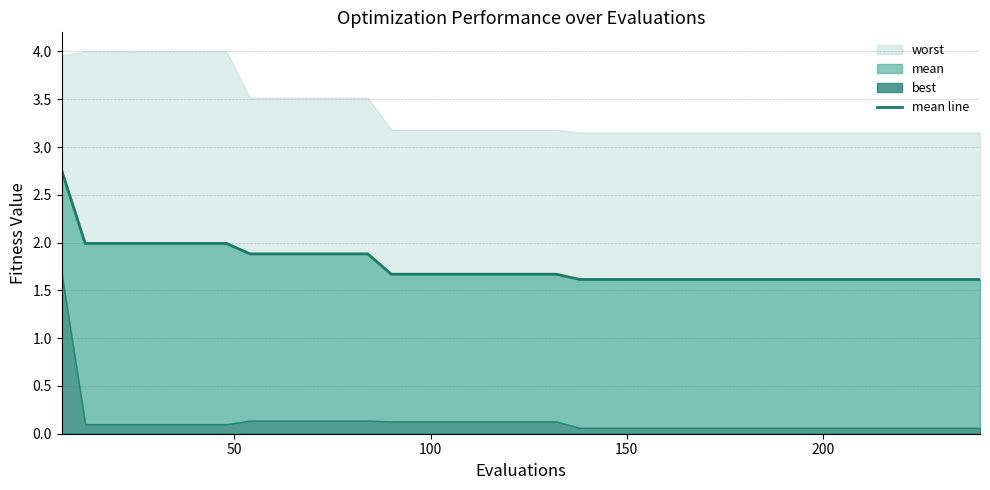

Between 31 and 250, which is larger?

250